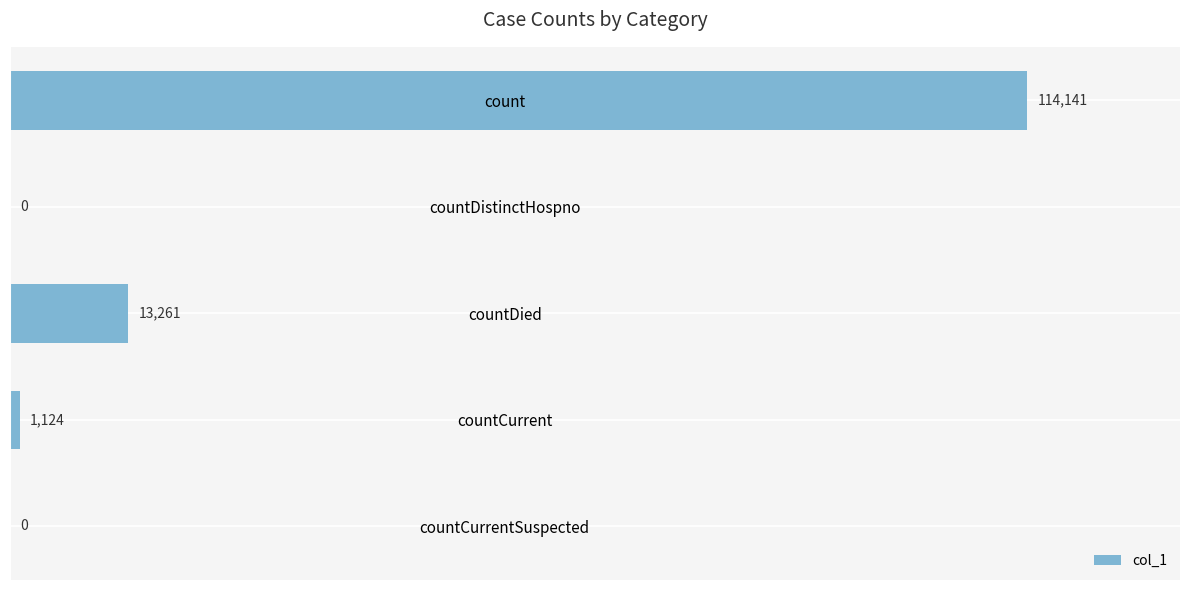

What is the sum of the values at countDistinctHospno and countDied?

13261